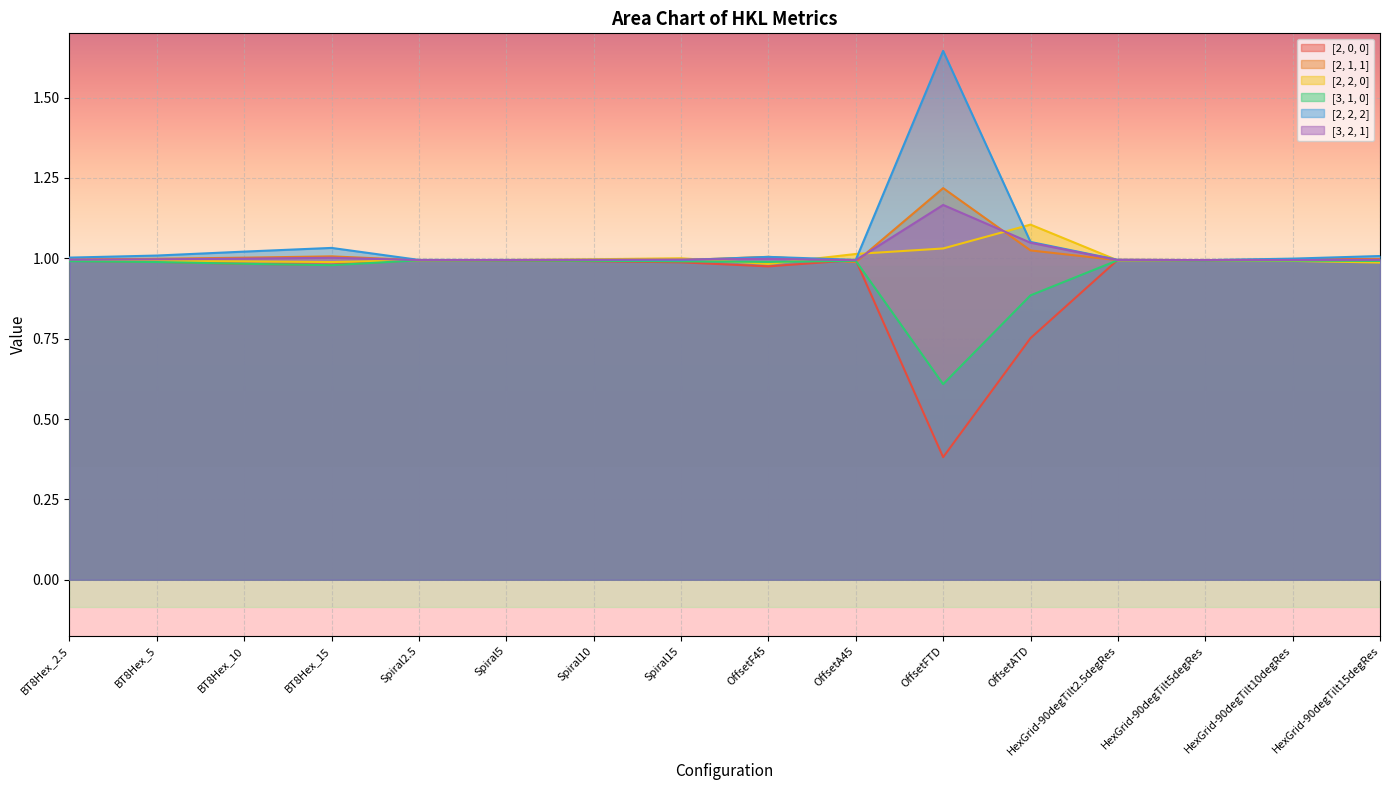

List the series in order of their peak value, lowest first.

[3, 1, 0], [2, 0, 0], [2, 2, 0], [3, 2, 1], [2, 1, 1], [2, 2, 2]